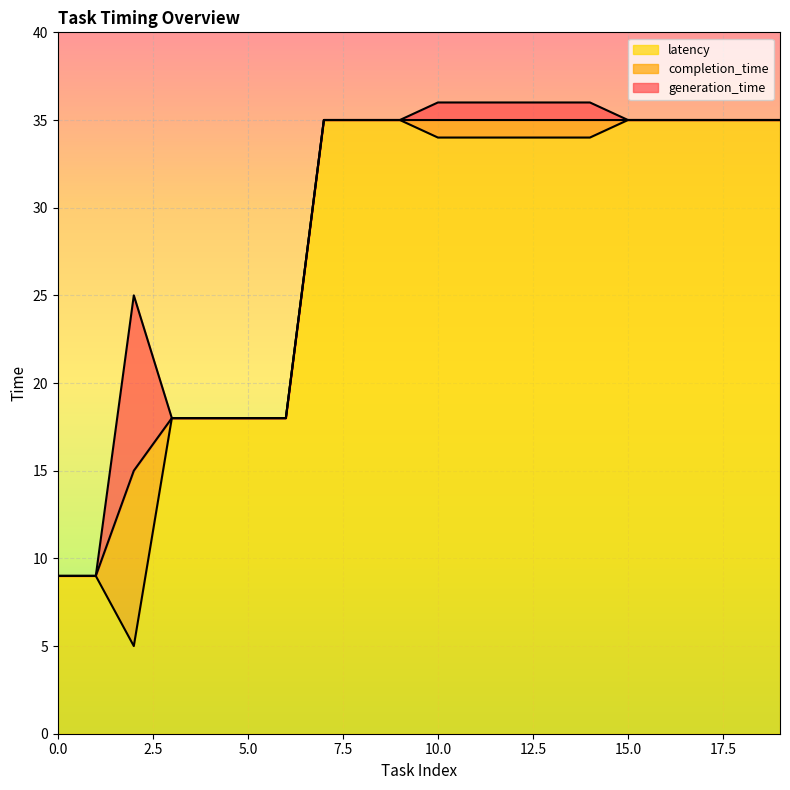

How many data points in latency are above 34?

8